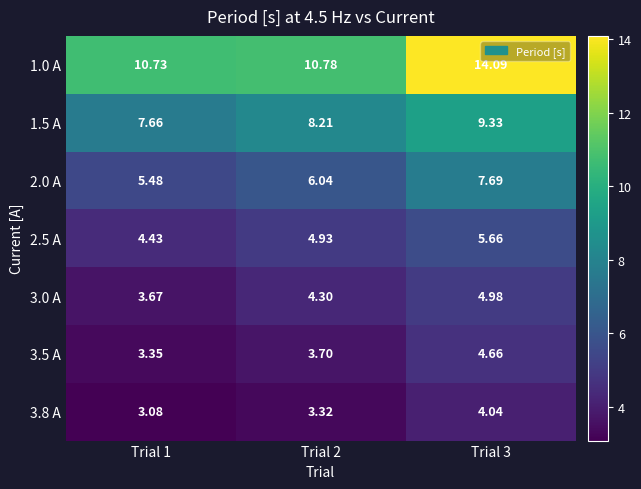

Is the value of 3.0 A at Trial 3 greater than the value of 2.5 A at Trial 3?

No